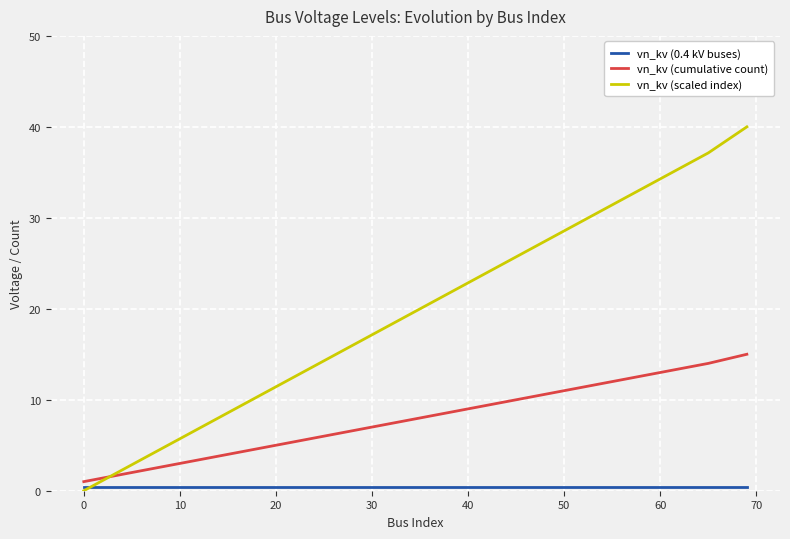

Which series has the largest total across all categories?

vn_kv (scaled index)